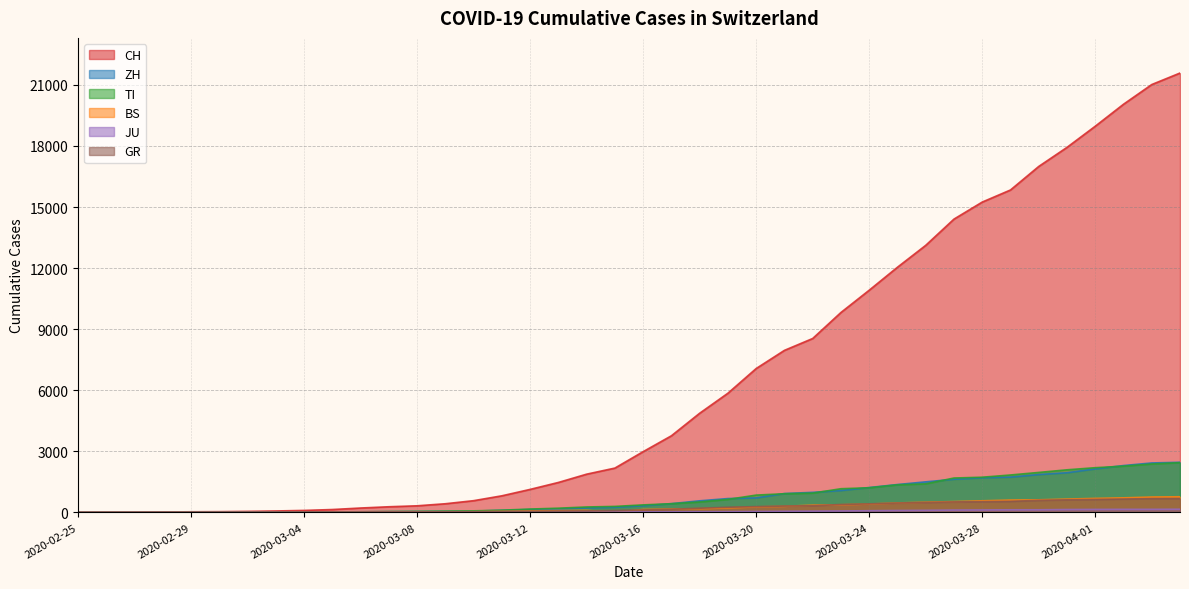

How many positive values does the ZH series have?

38